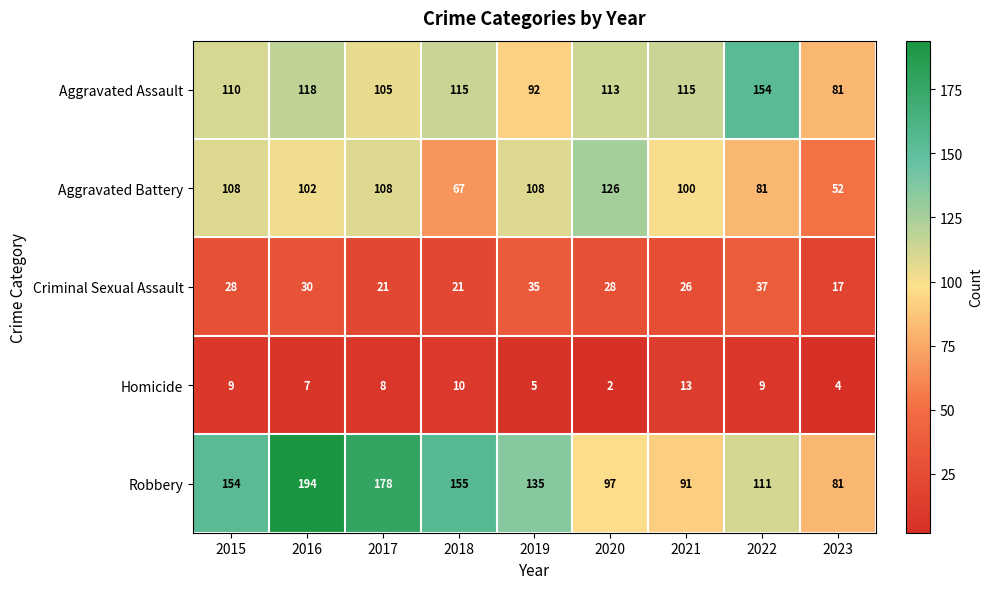

The Homicide series shows 5 at 2022. True or false?

False